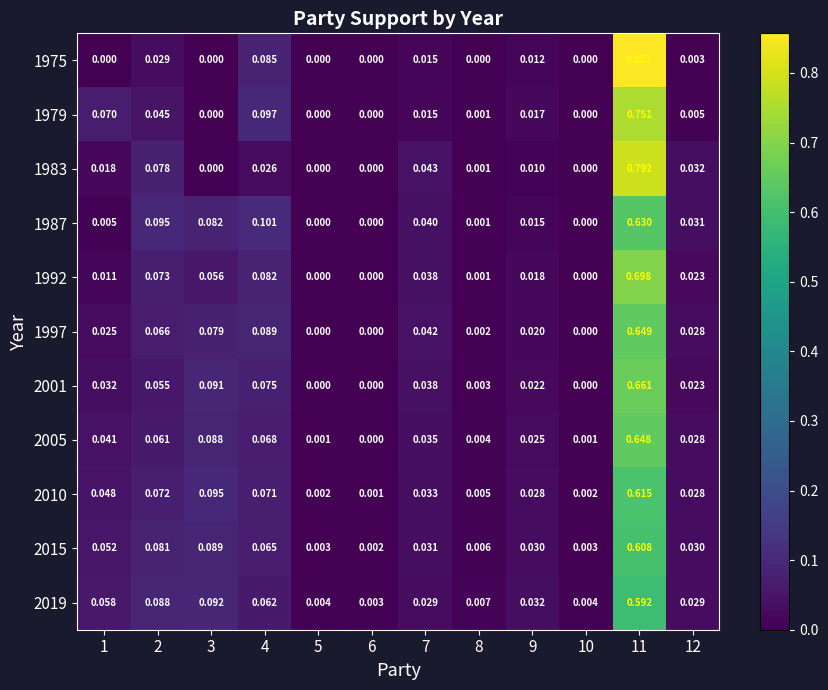

How many data points does each series have?

12